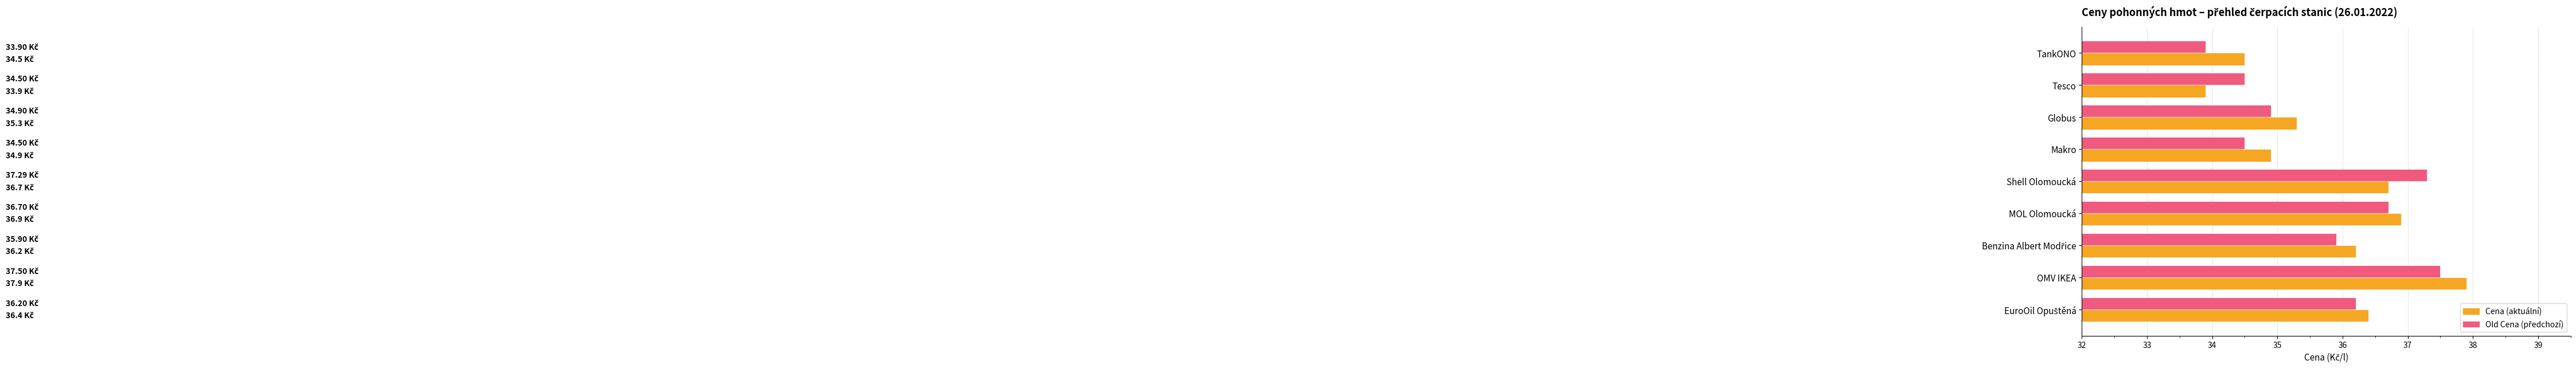

At which category is the sum across all series the highest?

OMV IKEA